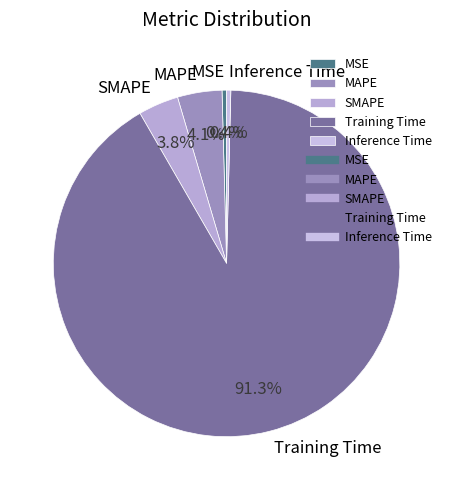

Is Training Time the majority of the pie?

Yes